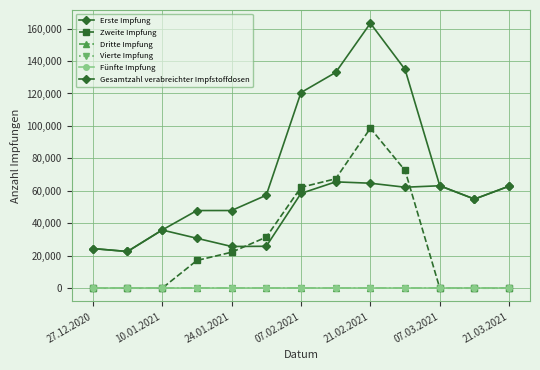

Does the chart have visible grid lines?

Yes